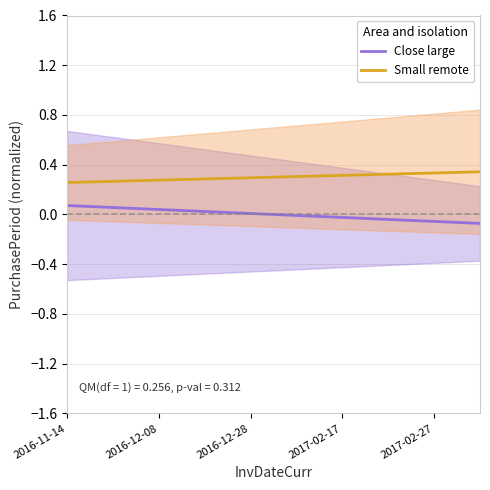

Is it true that Small remote equals 0.2 at 2017-02-27?

False